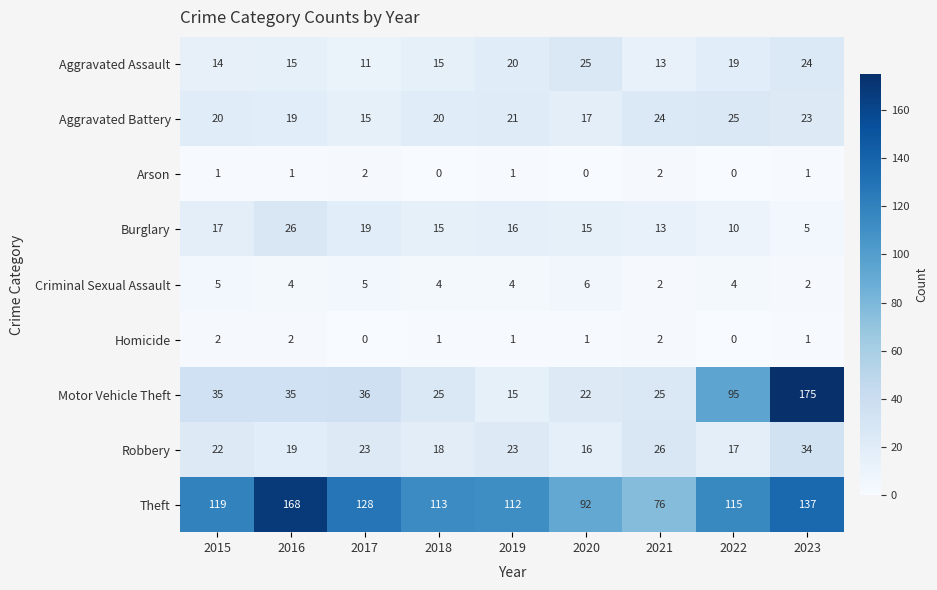

Which series changed the most between 2015 and 2021?

Theft